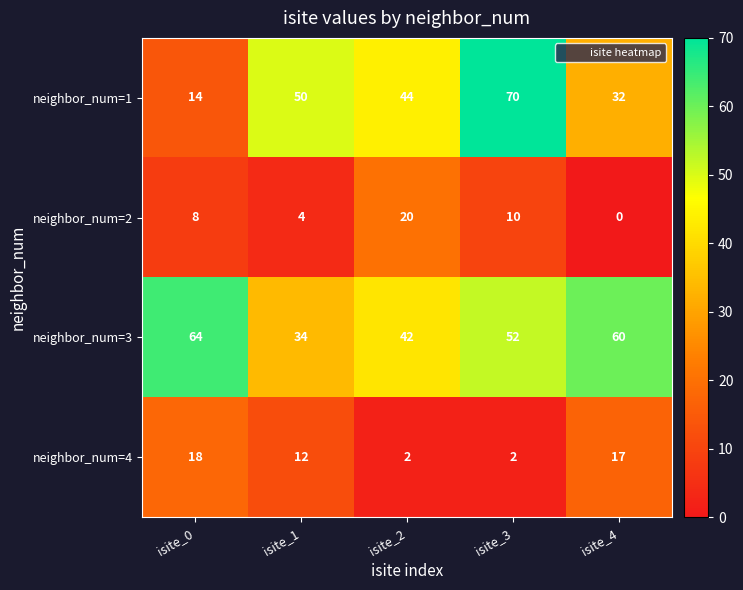

What is the average value of the neighbor_num=3 series?

50